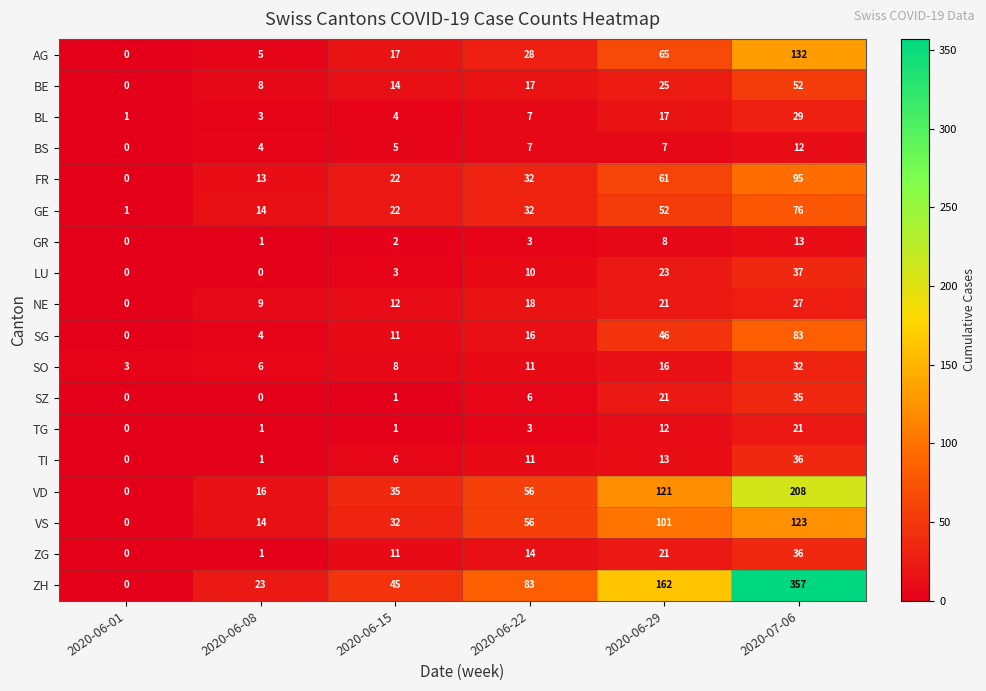

What is the sum of all SO values?

76